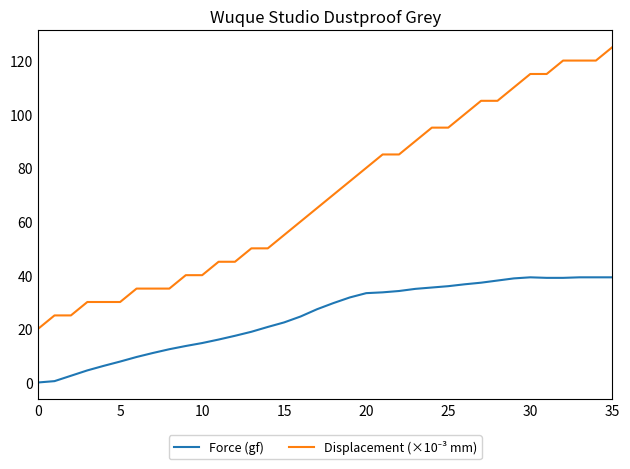

Does the chart display data point markers on the line(s)?

No